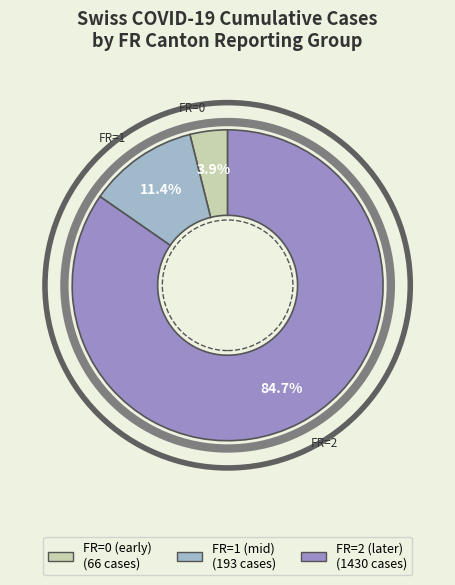

Is there a majority slice in this chart?

Yes